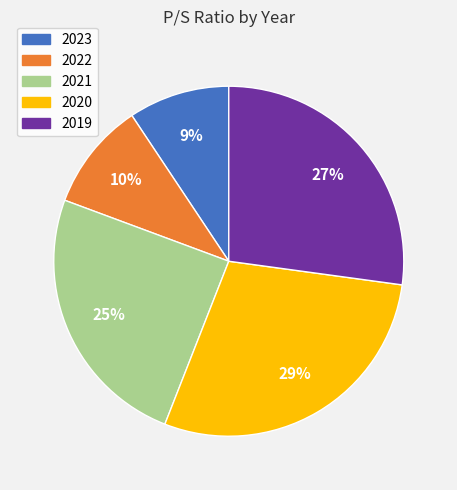

Do 2021 and 2020 together represent more than half of the pie?

Yes